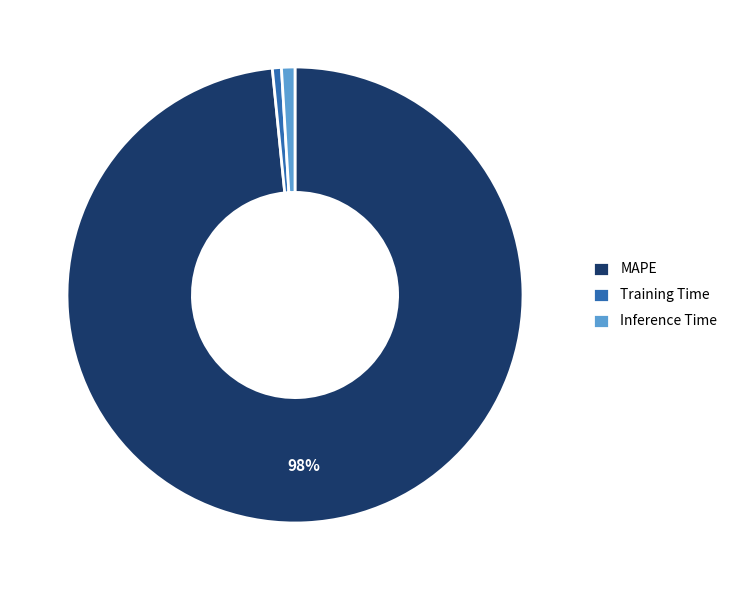

Which slice represents more than half of the pie?

MAPE